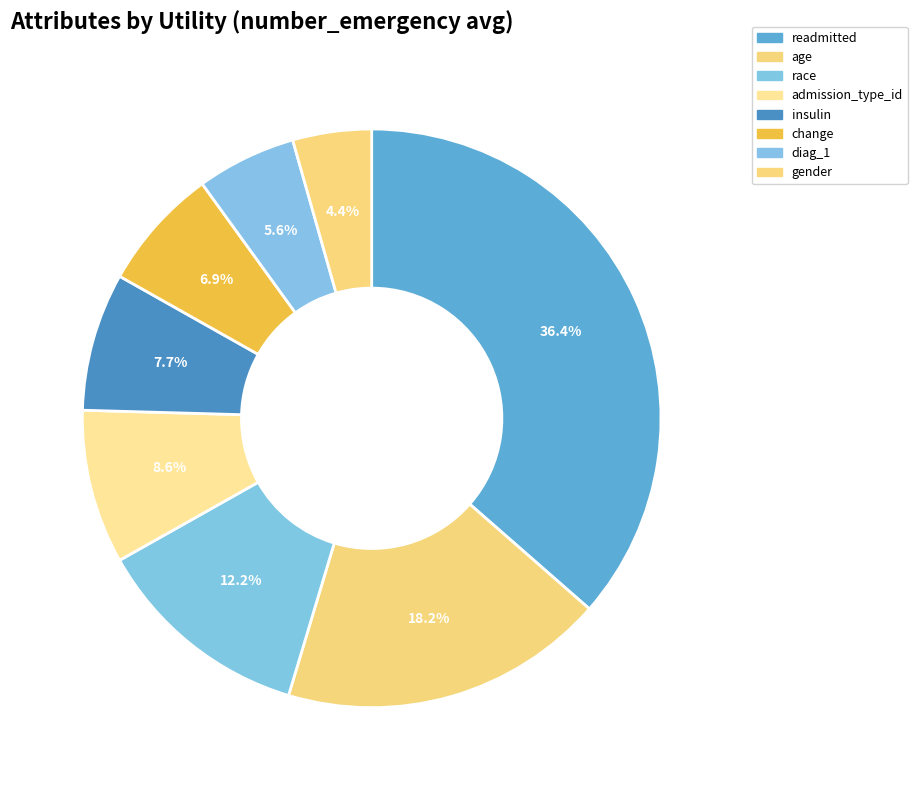

To the nearest percent, what is the difference between the largest and smallest slice percentages?

32%